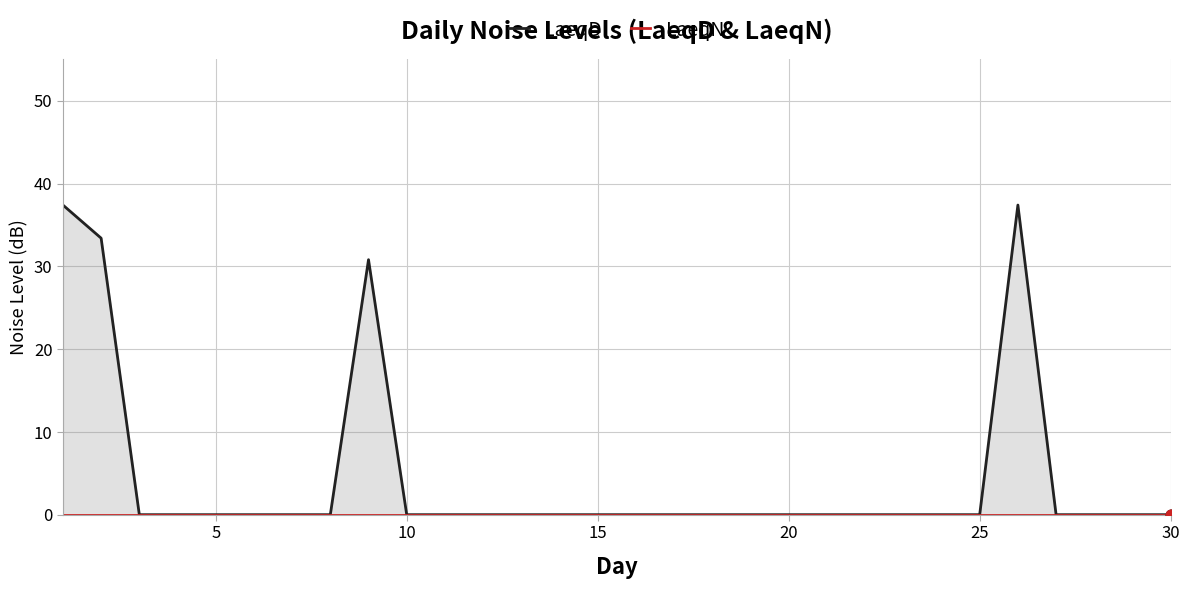

Is the value of LaeqN at 23 greater than the value of LaeqD at 15?

No